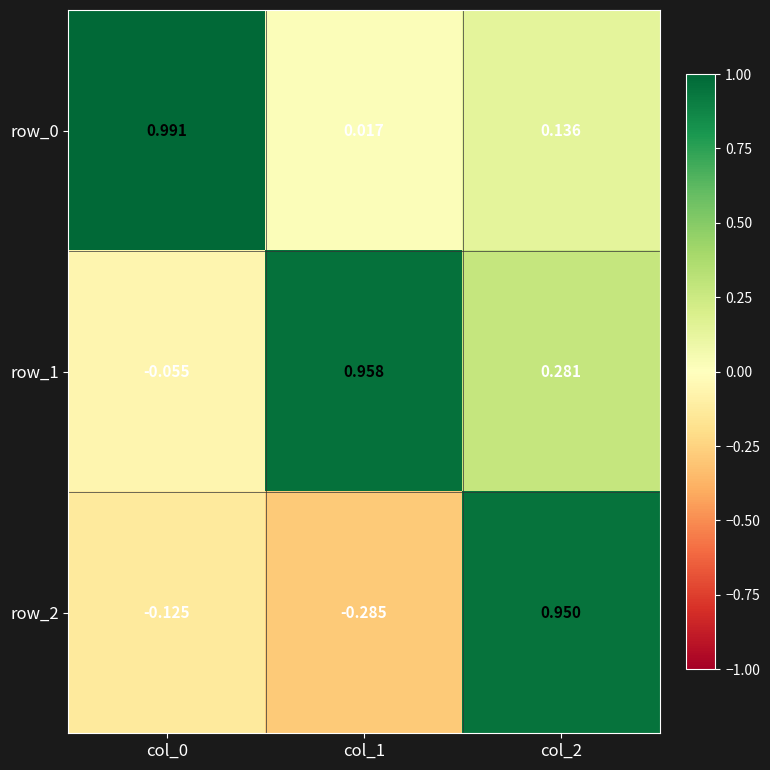

Is the value of row_2 at col_2 greater than the value of row_0 at col_1?

Yes